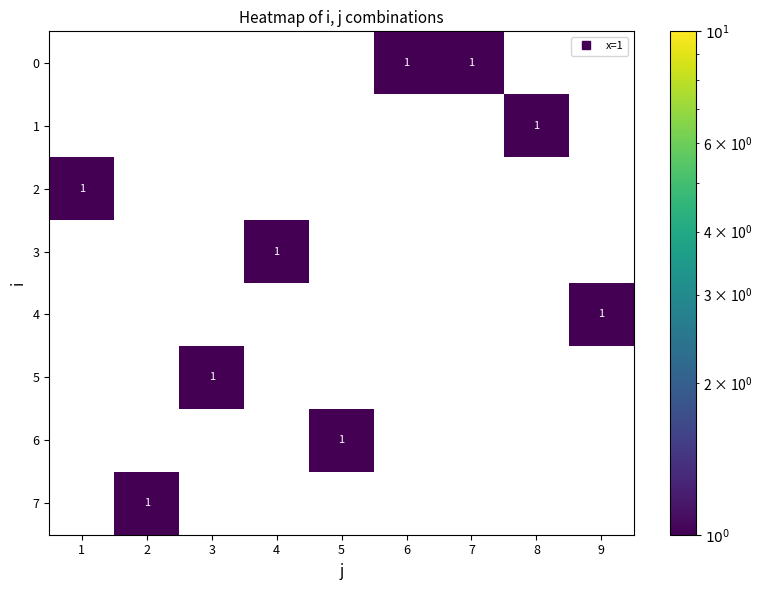

How many 7 values are between 0 and 1?

9